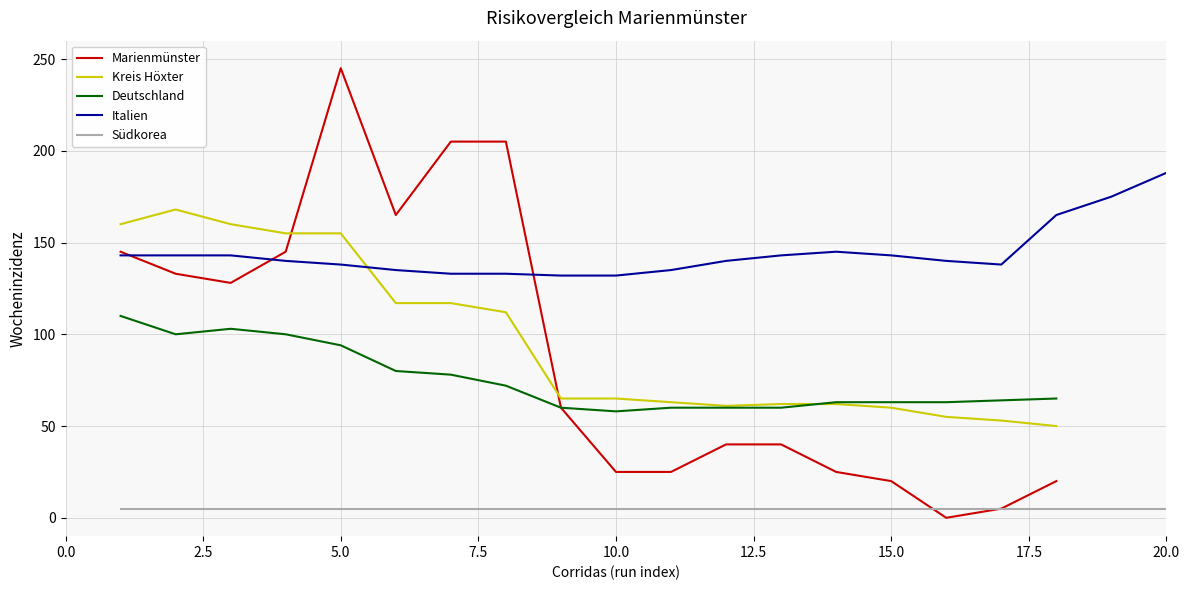

The Deutschland series shows 102.4 at 15.0. True or false?

False